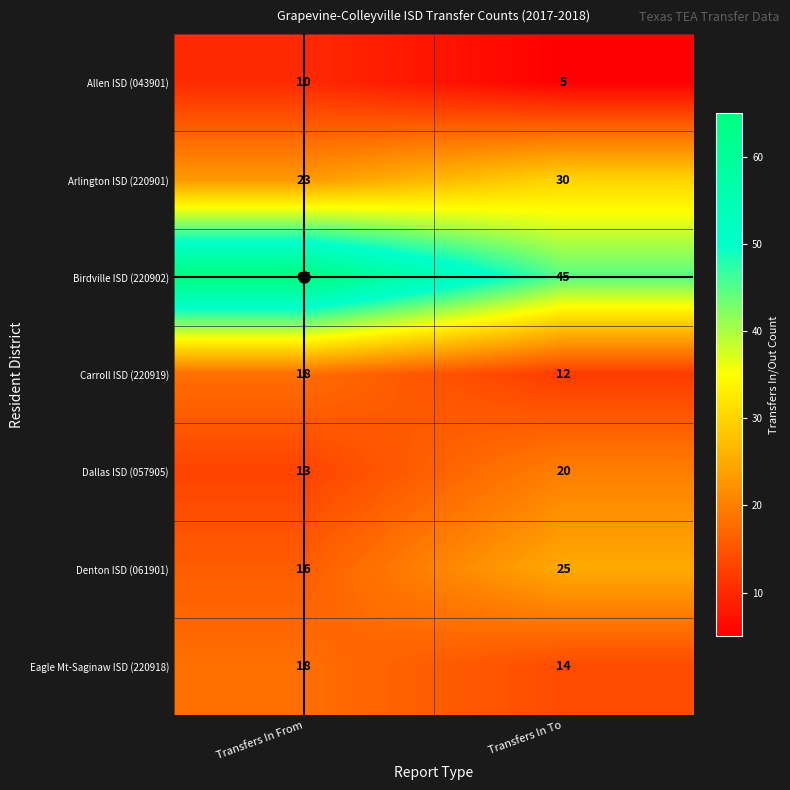

What is the difference between the Arlington ISD (220901) values at Transfers In To and Transfers In From?

7